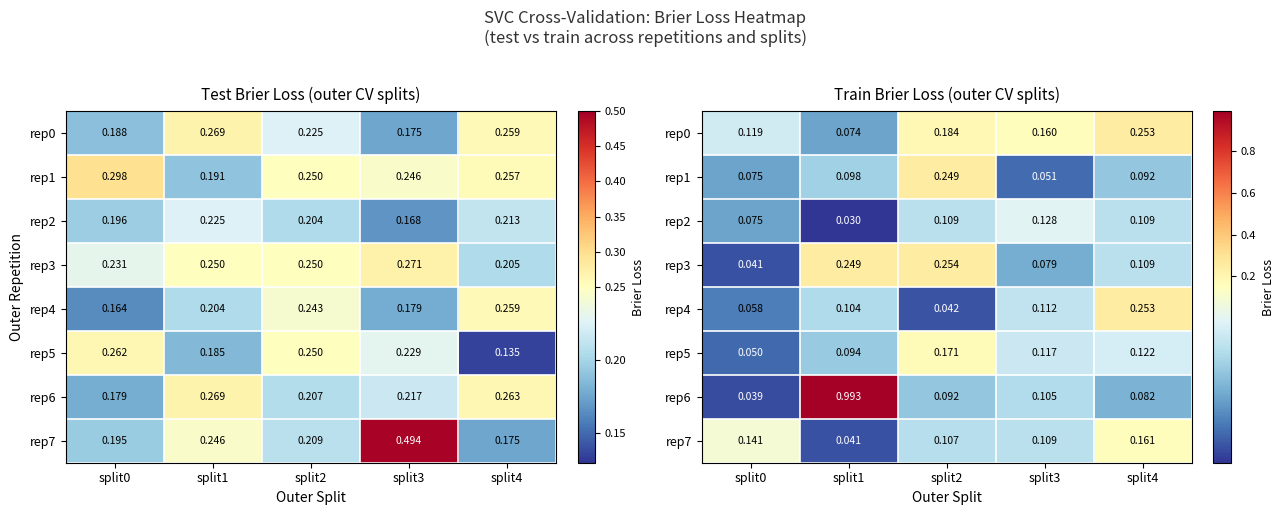

What is the approximate value of rep6 at split1?

1.0